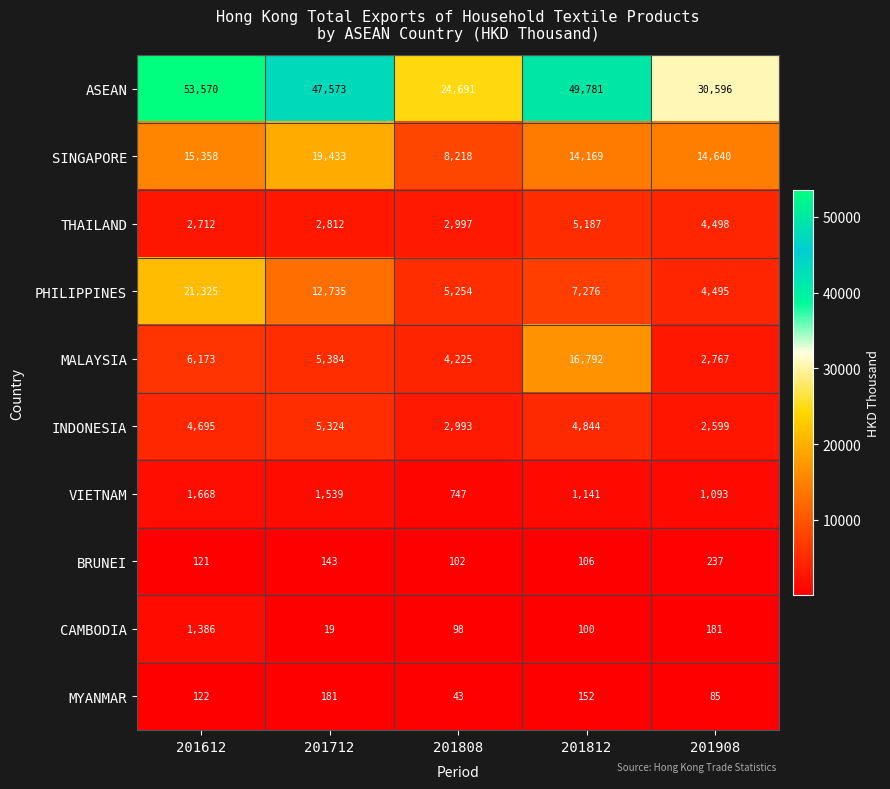

What is the difference between the INDONESIA values at 201812 and 201612?

149